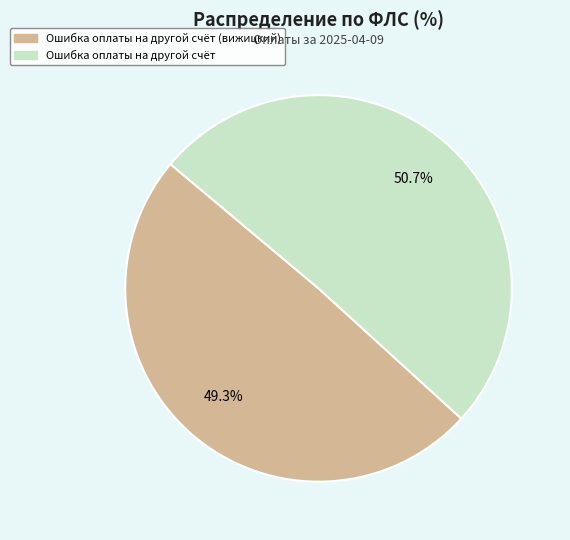

Is there a majority slice in this chart?

Yes